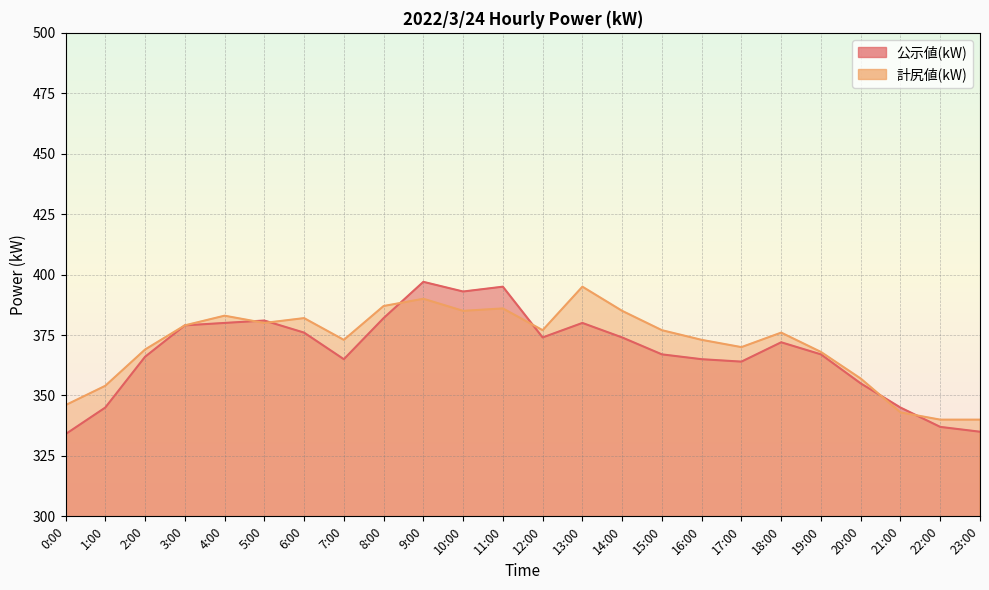

Reading left to right, what are all the values shown in this chart?

公示値(kW): 0:00=334	1:00=345	2:00=366	3:00=379	4:00=380	5:00=381	6:00=376	7:00=365	8:00=382	9:00=397	10:00=393	11:00=395	12:00=374	13:00=380	14:00=374	15:00=367	16:00=365	17:00=364	18:00=372	19:00=367	20:00=355	21:00=345	22:00=337	23:00=335
計尻値(kW): 0:00=346	1:00=354	2:00=369	3:00=379	4:00=383	5:00=380	6:00=382	7:00=373	8:00=387	9:00=390	10:00=385	11:00=386	12:00=377	13:00=395	14:00=385	15:00=377	16:00=373	17:00=370	18:00=376	19:00=368	20:00=357	21:00=343	22:00=340	23:00=340